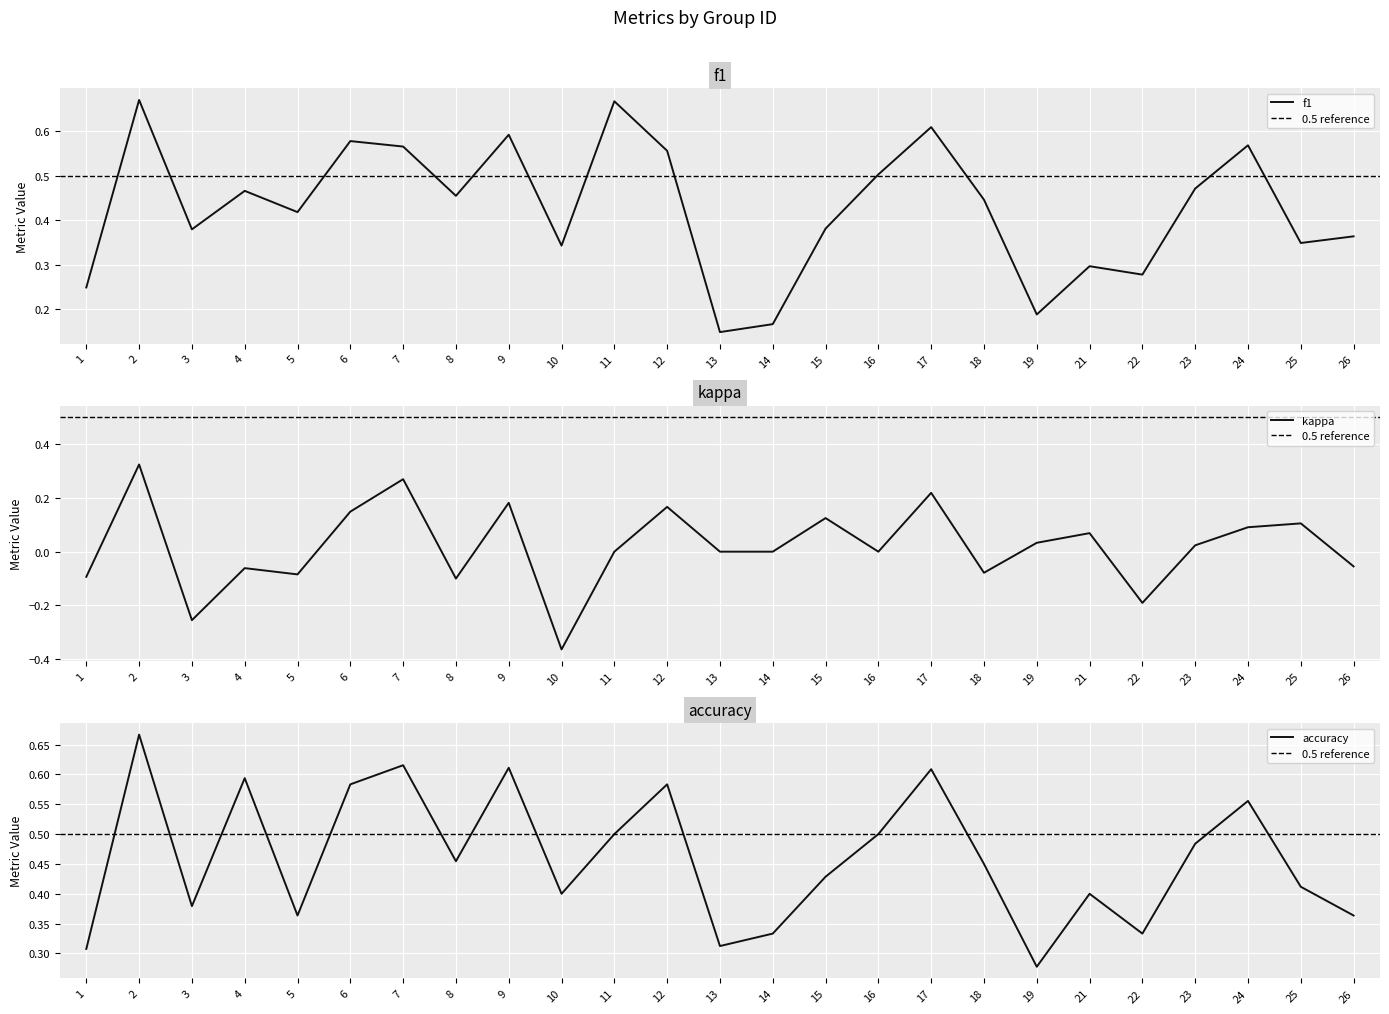

The accuracy series shows 0.4 at 26. True or false?

True